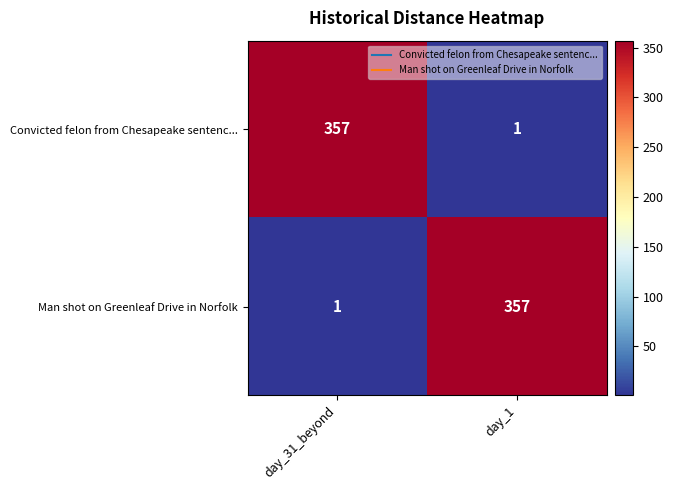

What is the spread (max minus min) of values at day_1?

356